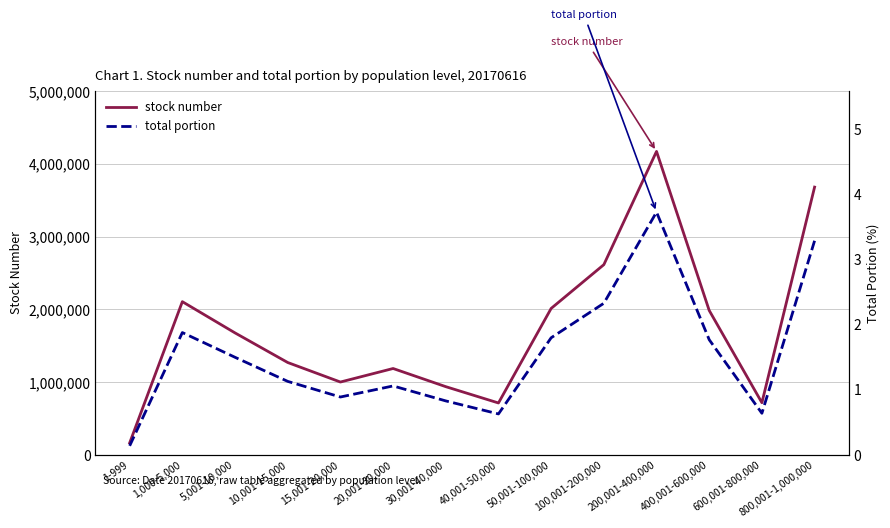

The value of stock number at 30,001-40,000 is 938906.0. True or false?

True